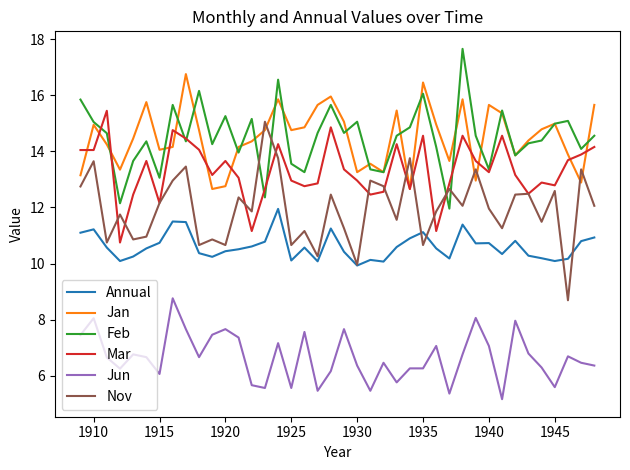

What are all the series names shown in the legend?

Annual, Jan, Feb, Mar, Jun, Nov